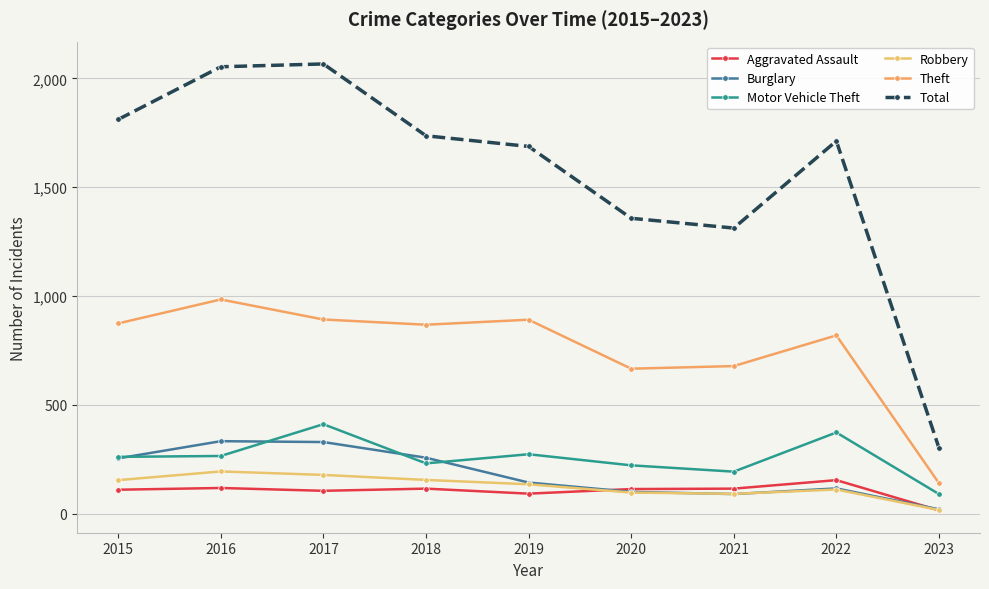

True or false: Theft and Motor Vehicle Theft intersect in this chart.

False